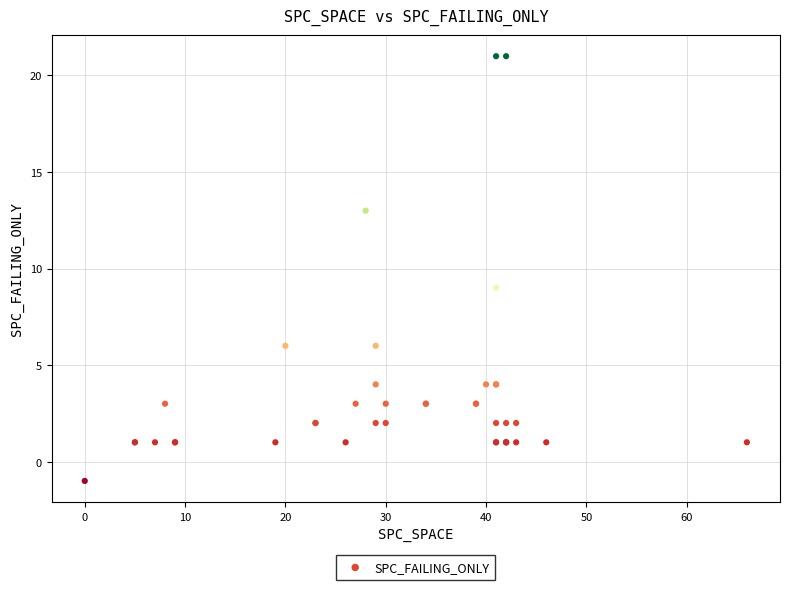

What Y value in the scatter plot is closest to 10?

9